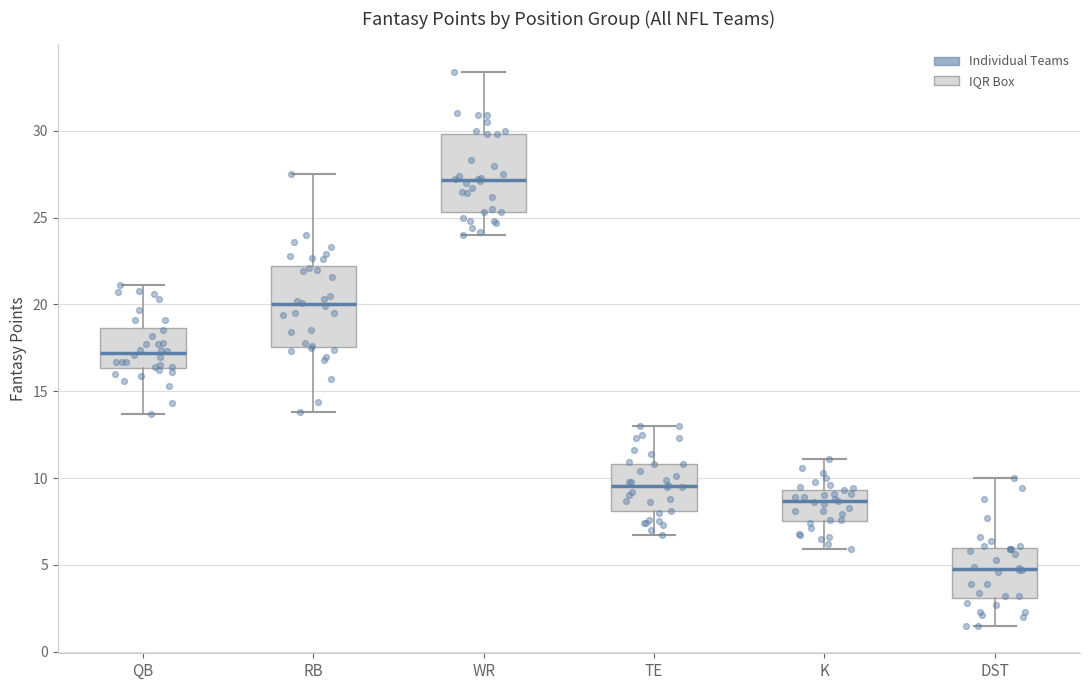

Where does the upper whisker of the box for TE end on the y-axis? The values are not printed on the chart, so give them approximately, as read against the axis.

13.0